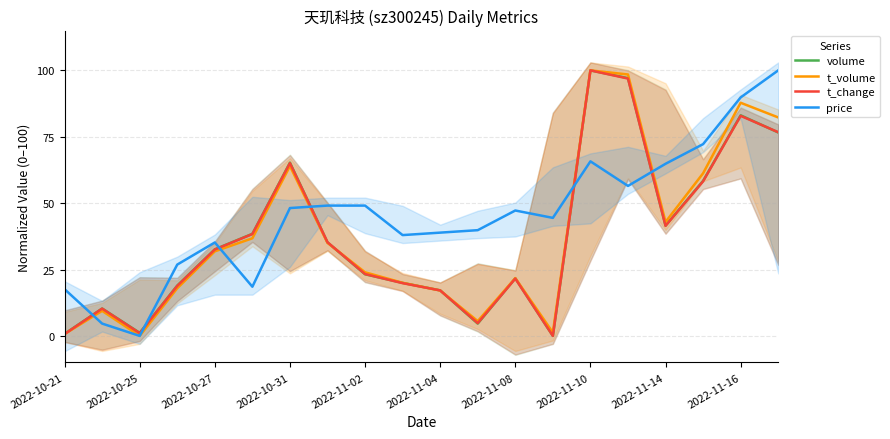

The price series shows 8.9 at 2022-11-16. True or false?

False